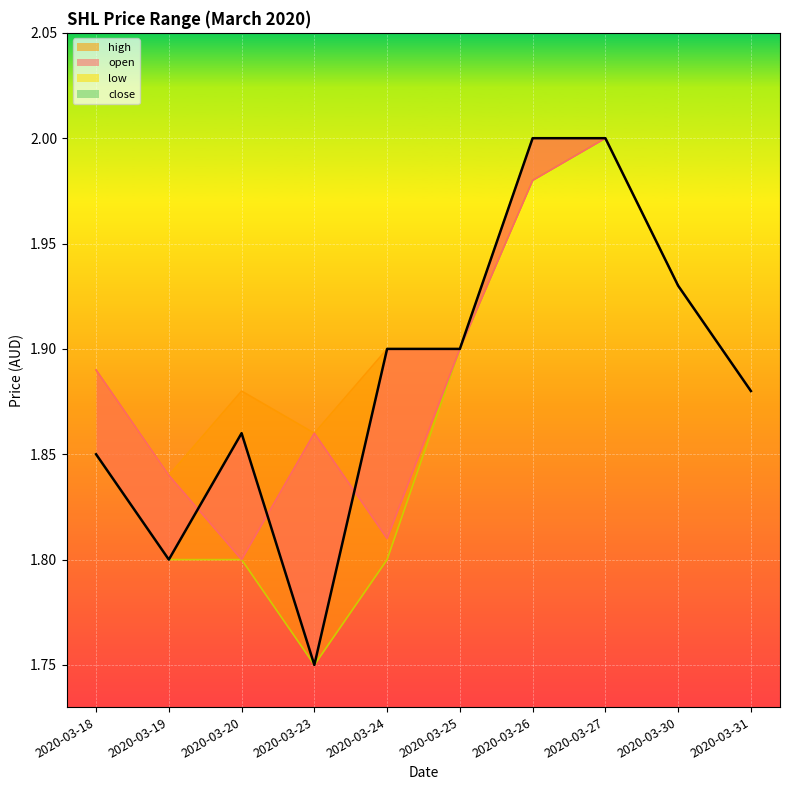

True or false: open (line) has a value of 2.4 at 2020-03-24.

False